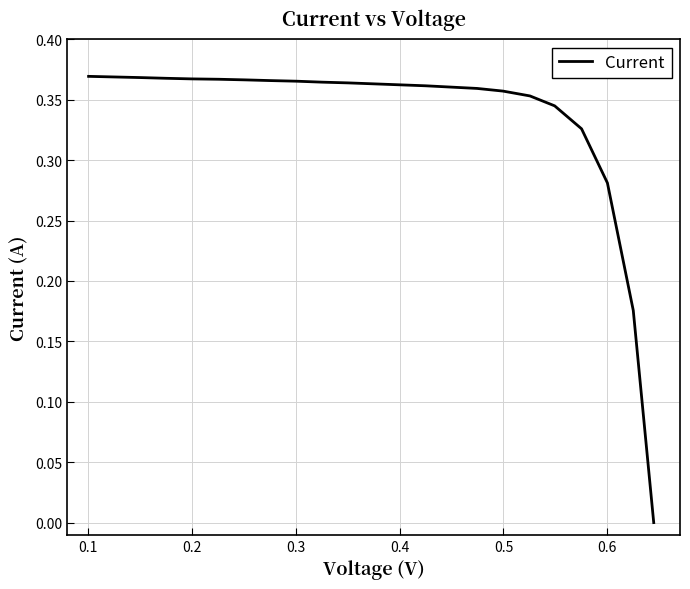

Is this an area chart (filled region under the line)?

No